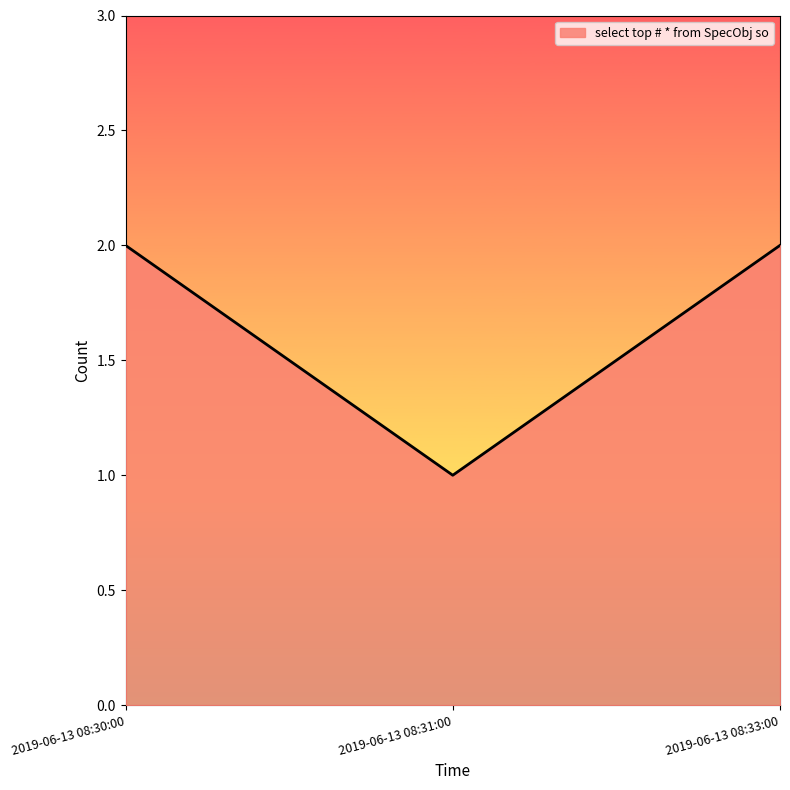

What is the sum of the values at 2019-06-13 08:31:00 and 2019-06-13 08:33:00?

3